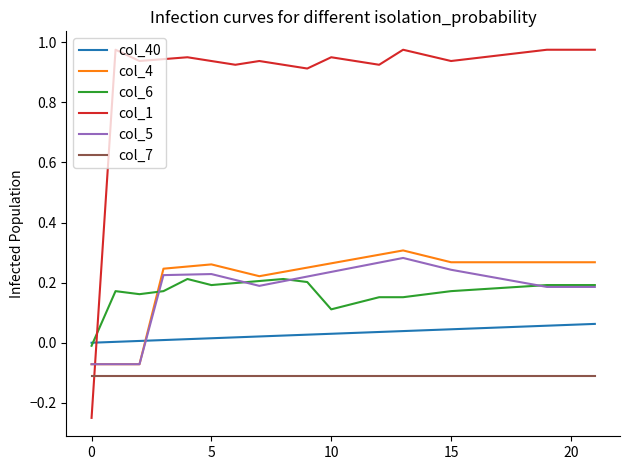

Which series has the largest total across all categories?

col_1